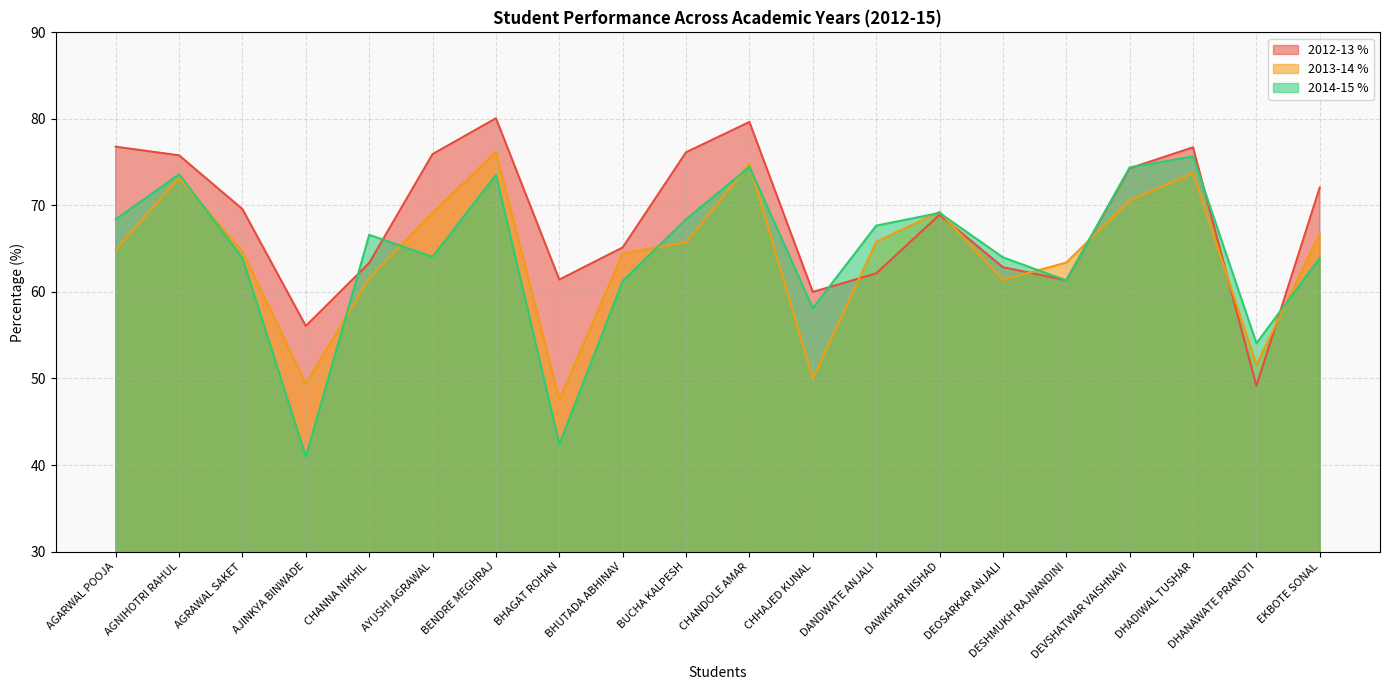

In 2014-15 %, how many points are higher than both neighbors (excluding endpoints)?

6